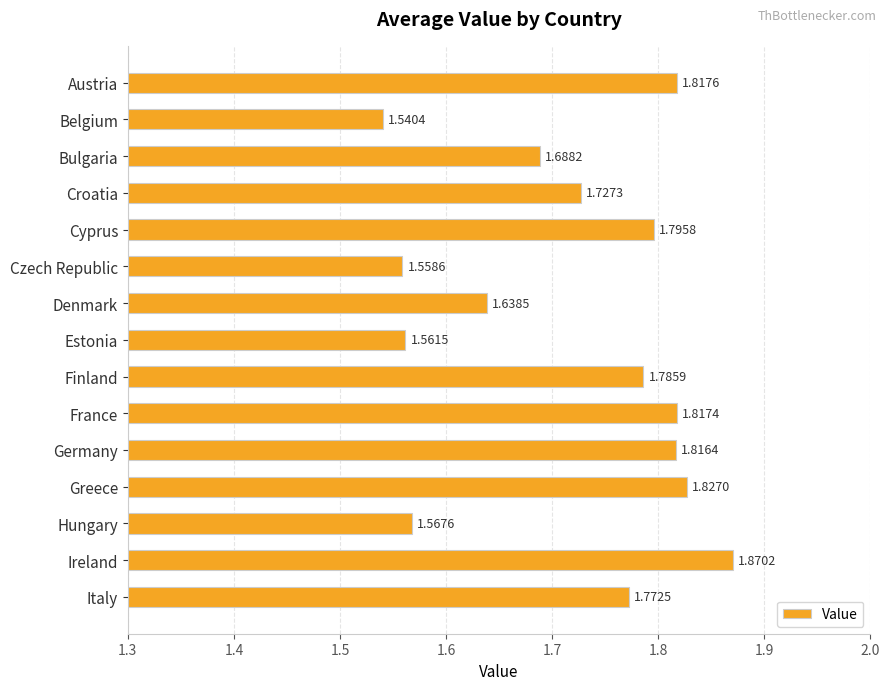

What is the difference between the maximum and minimum values?

0.3